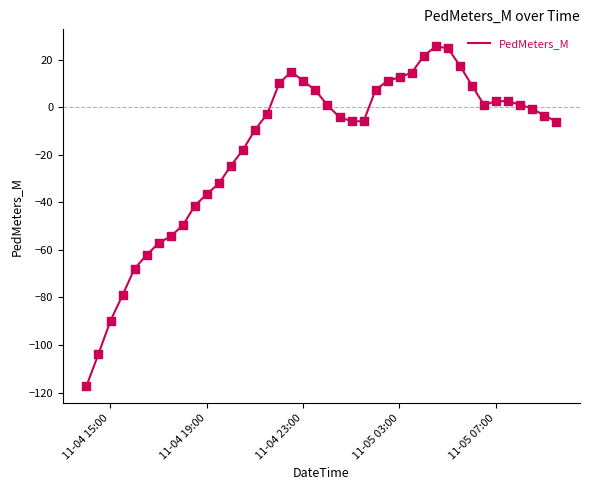

What is the difference between the maximum and minimum values?

142.8